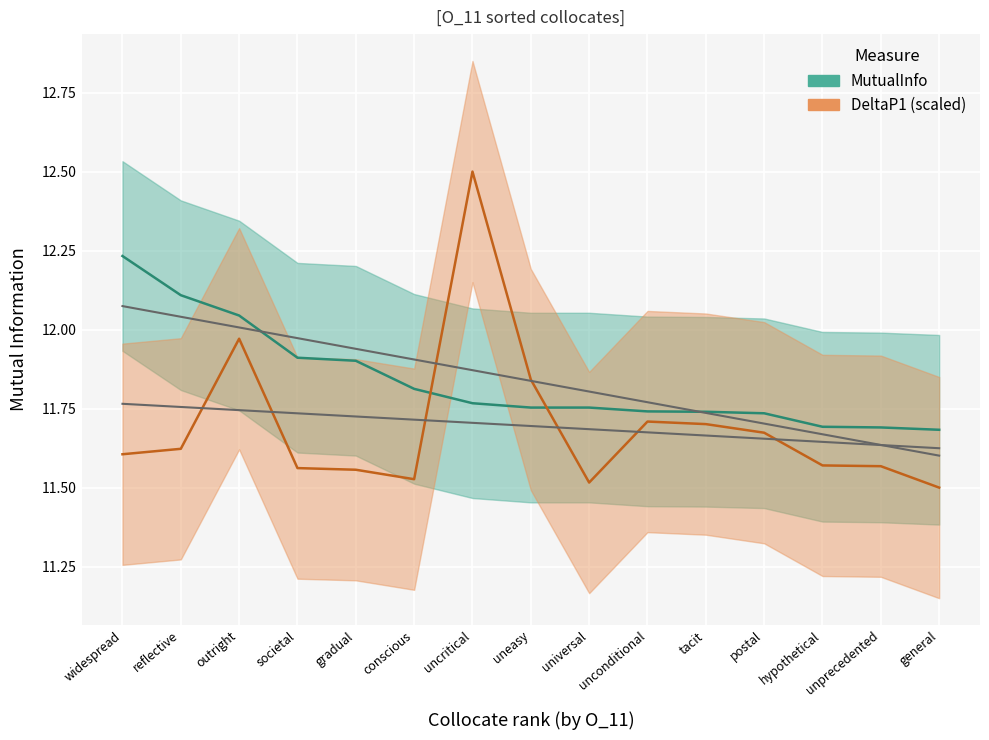

What is the difference between the maximum and minimum values in the DeltaP1 series?

1.0